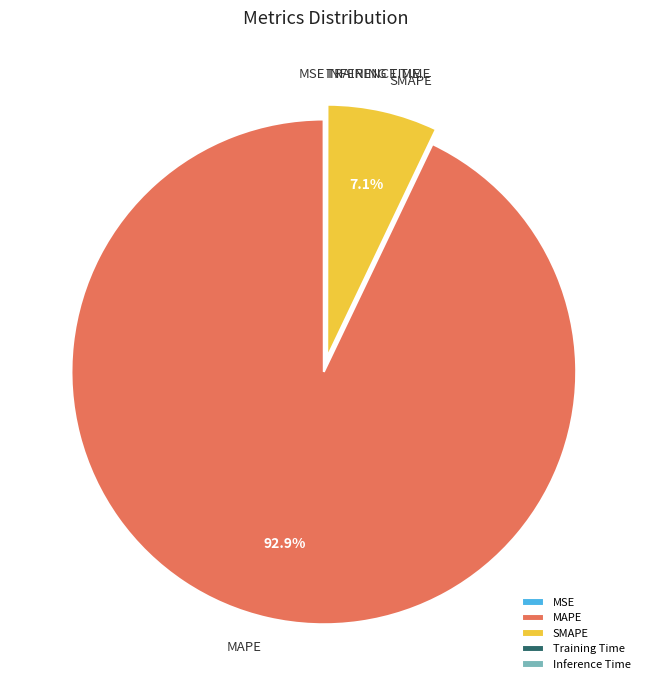

What is the majority slice?

MAPE